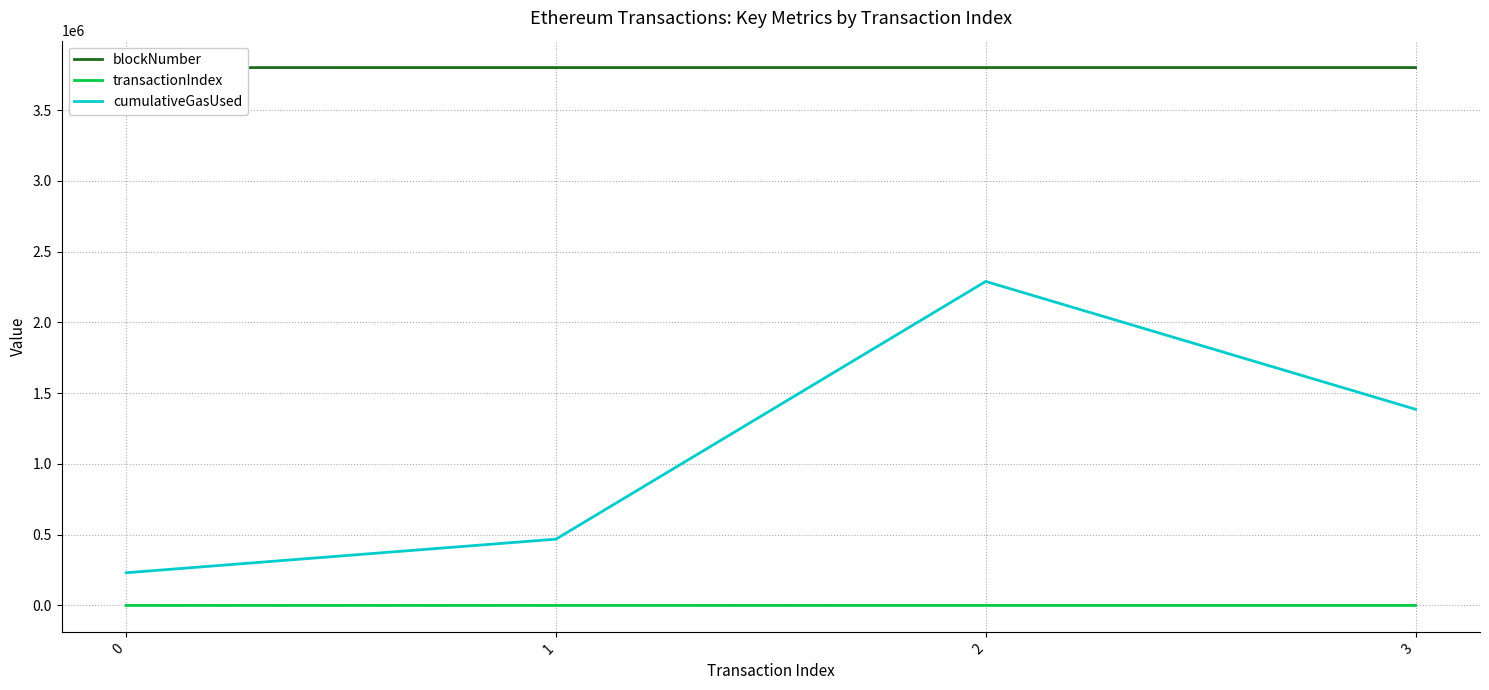

At which label does blockNumber first exceed 3800023?

3